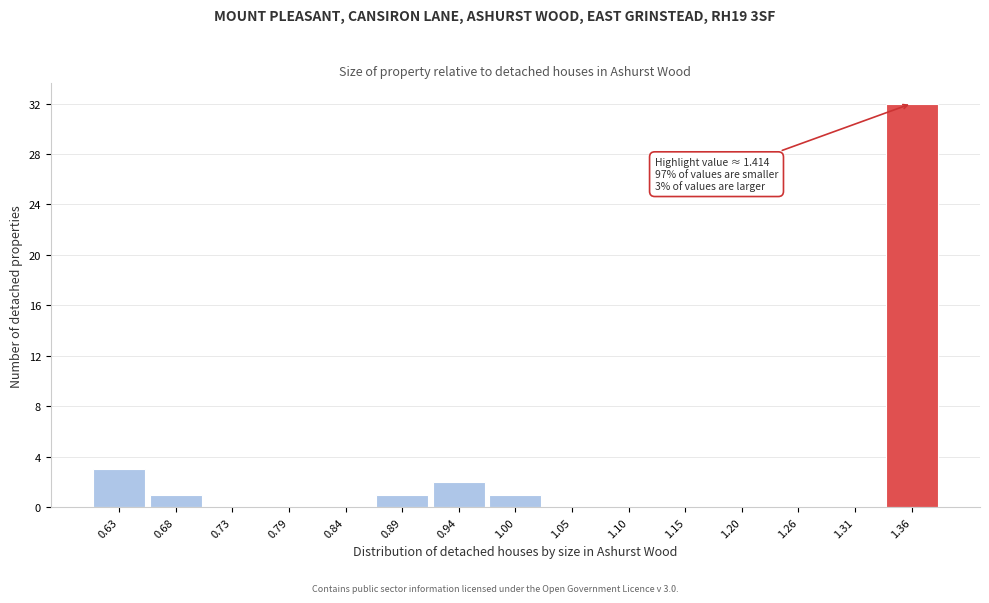

Reading left to right, extract all data points from this chart.

0.63=3	0.68=1	0.73=0	0.79=0	0.84=0	0.89=1	0.94=2	1.00=1	1.05=0	1.10=0	1.15=0	1.20=0	1.26=0	1.31=0	1.36=32